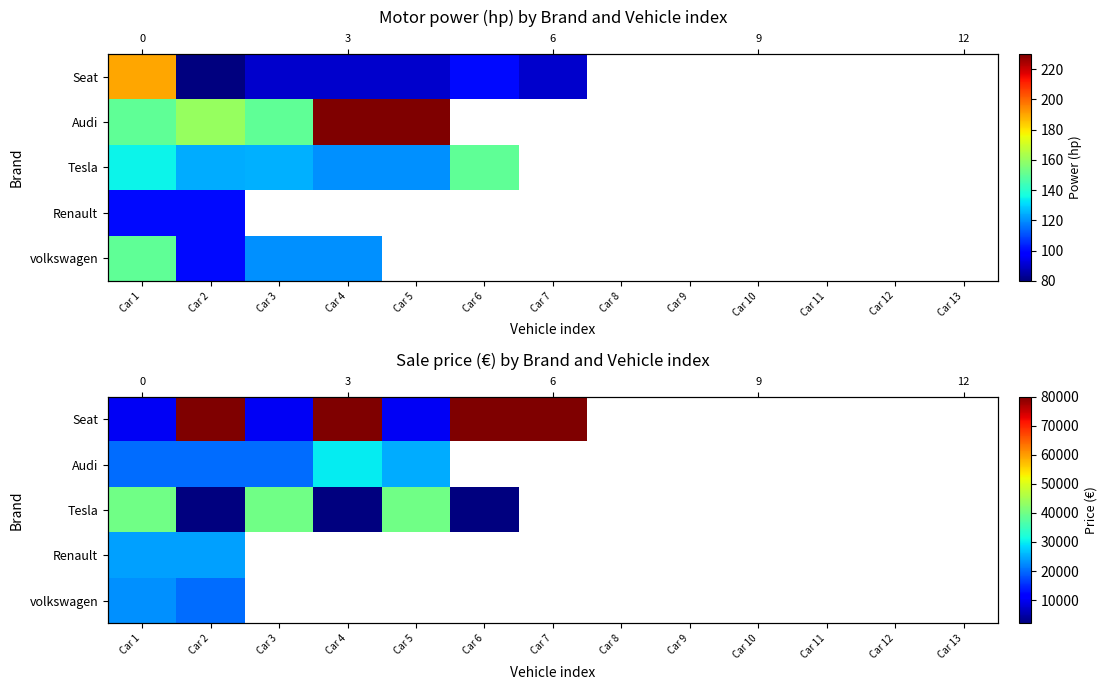

What is the total value across all series at Car 1?

117000.0